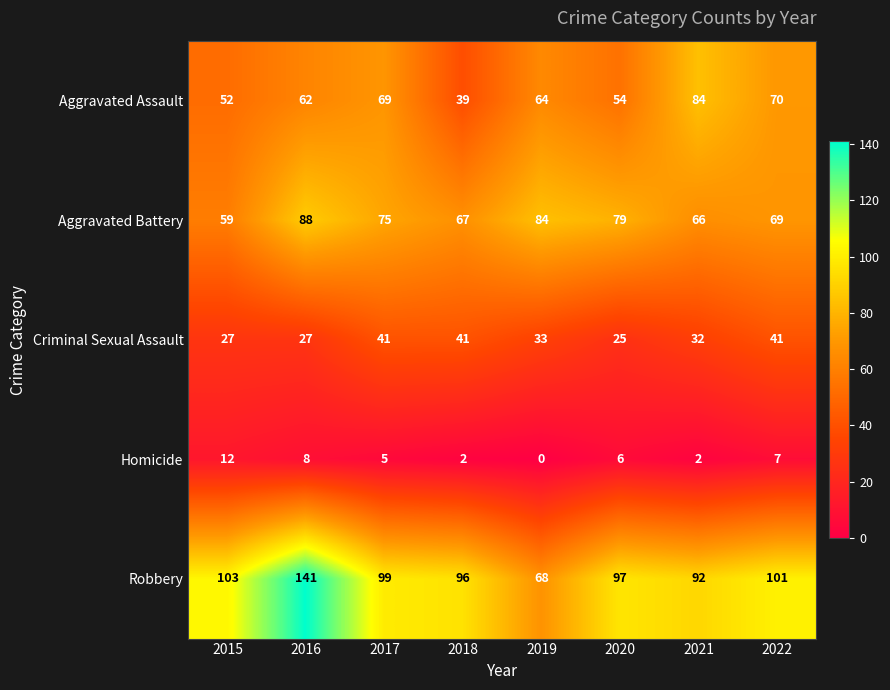

What is the average value of the Aggravated Battery series?

73